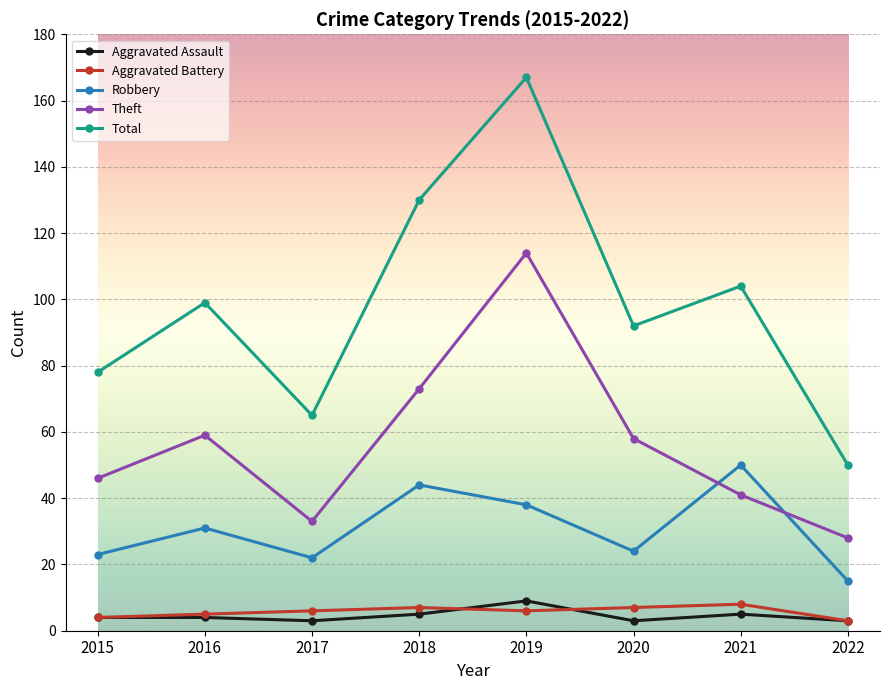

Does the chart have visible grid lines?

Yes